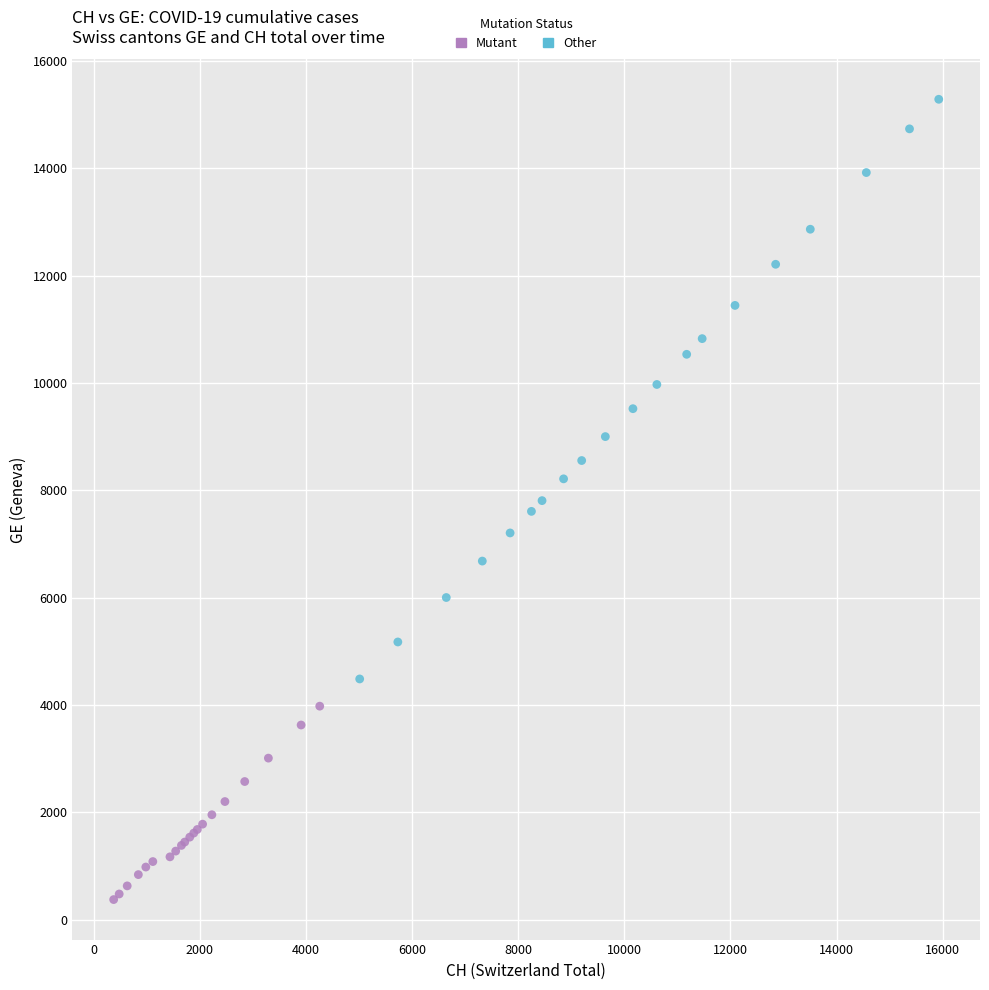

Which series reaches the maximum Y coordinate?

Other